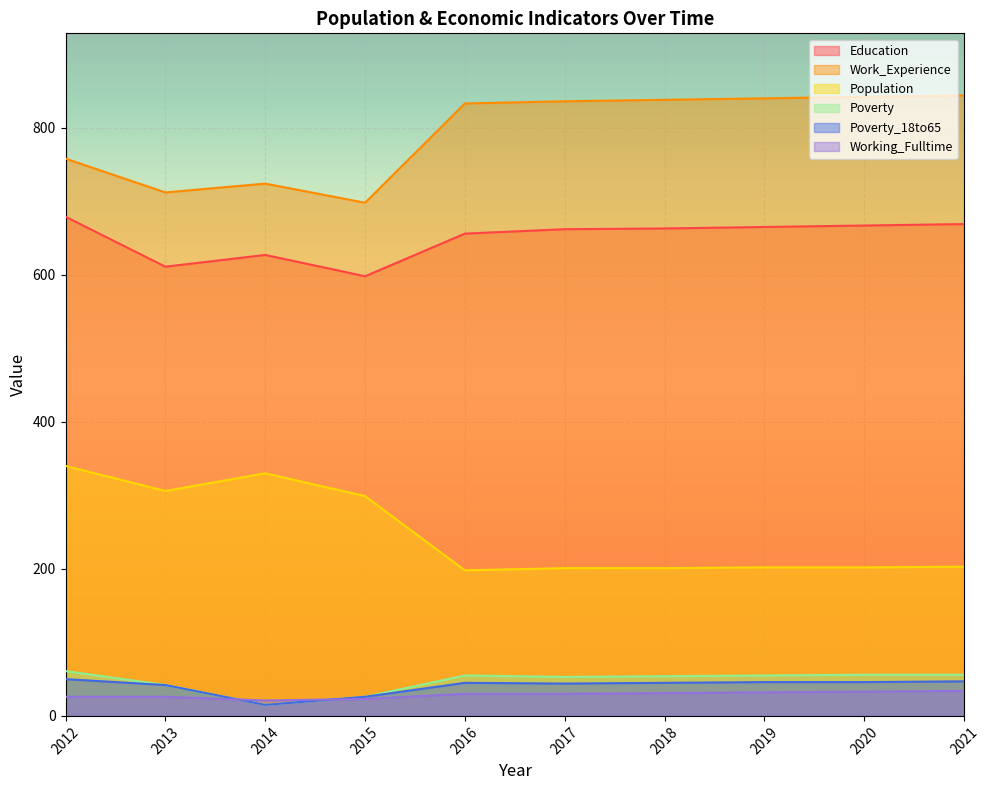

How many categories are shown in the chart?

10